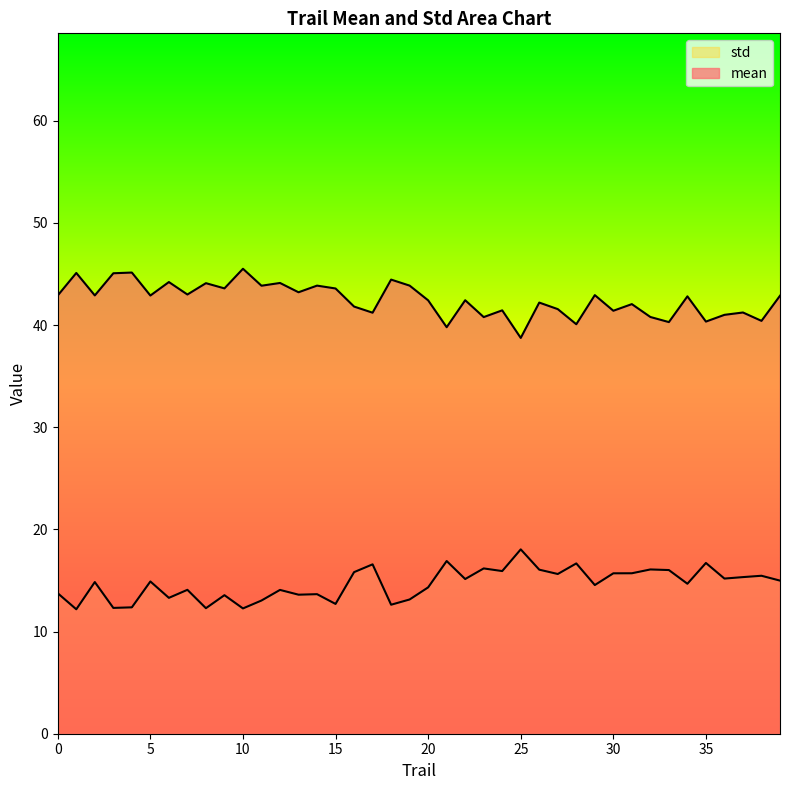

How many lines are shown in the chart?

2